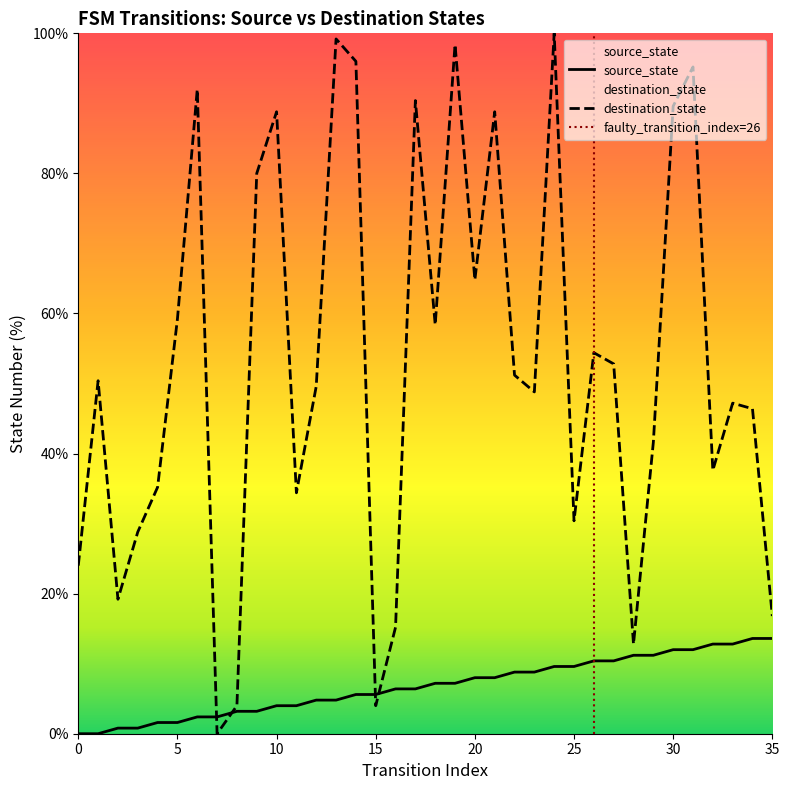

What is the average value of the destination_state series?

52.9